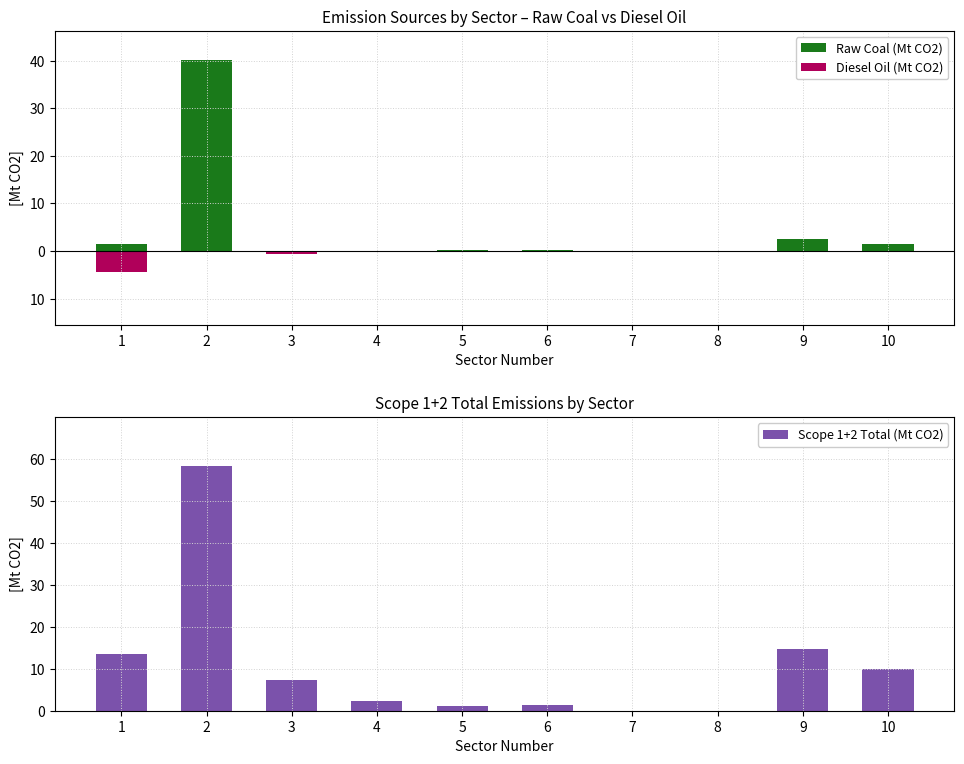

How many distinct data groups are displayed?

3